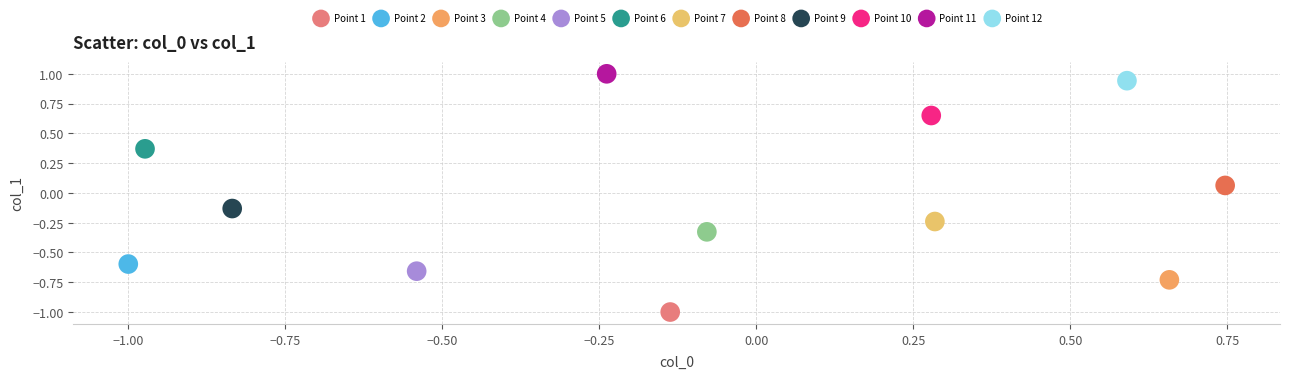

What are all the series names shown in the legend?

Point 1, Point 2, Point 3, Point 4, Point 5, Point 6, Point 7, Point 8, Point 9, Point 10, Point 11, Point 12